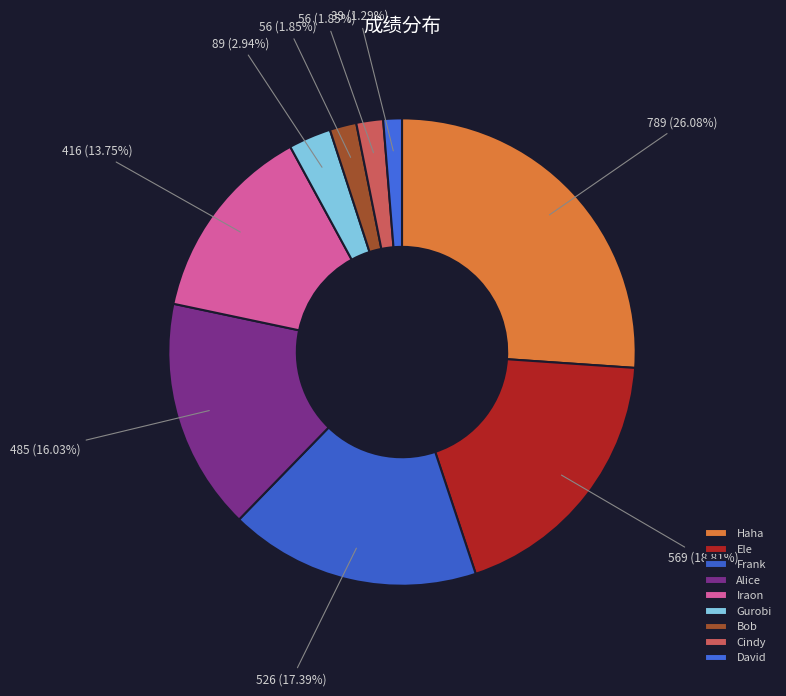

Rank the categories by value from lowest to highest.

David, Bob, Cindy, Gurobi, Iraon, Alice, Frank, Ele, Haha